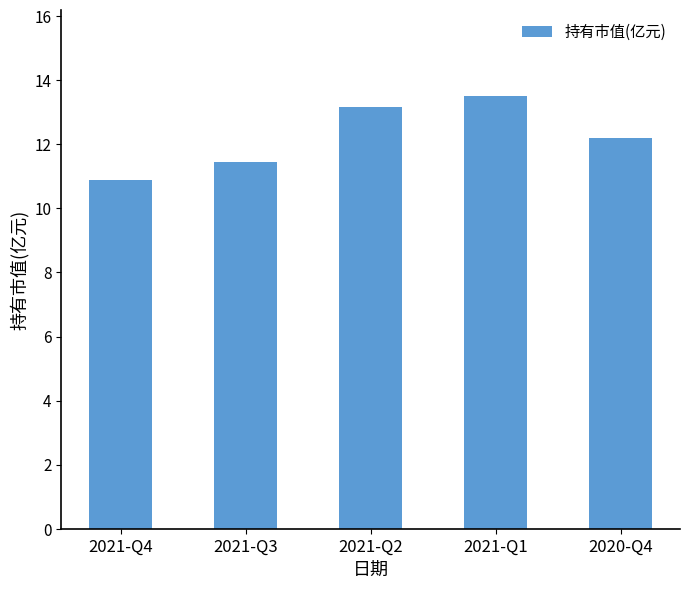

What is the average value?

12.2